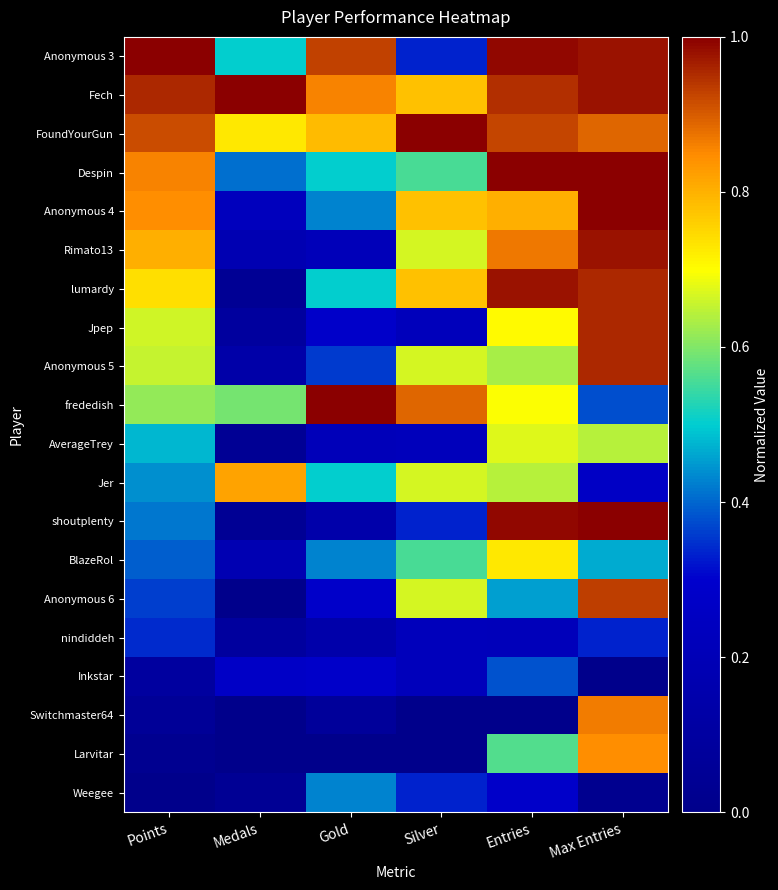

How many categories are shown in the chart?

6